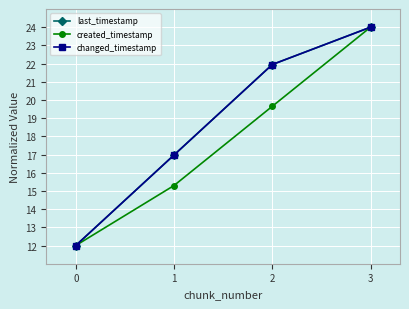

Reading left to right, what are all the values shown in this chart?

last_timestamp: 12.0	17.0	21.9	24.0
created_timestamp: 12.0	15.3	19.7	24.0
changed_timestamp: 12.0	17.0	21.9	24.0